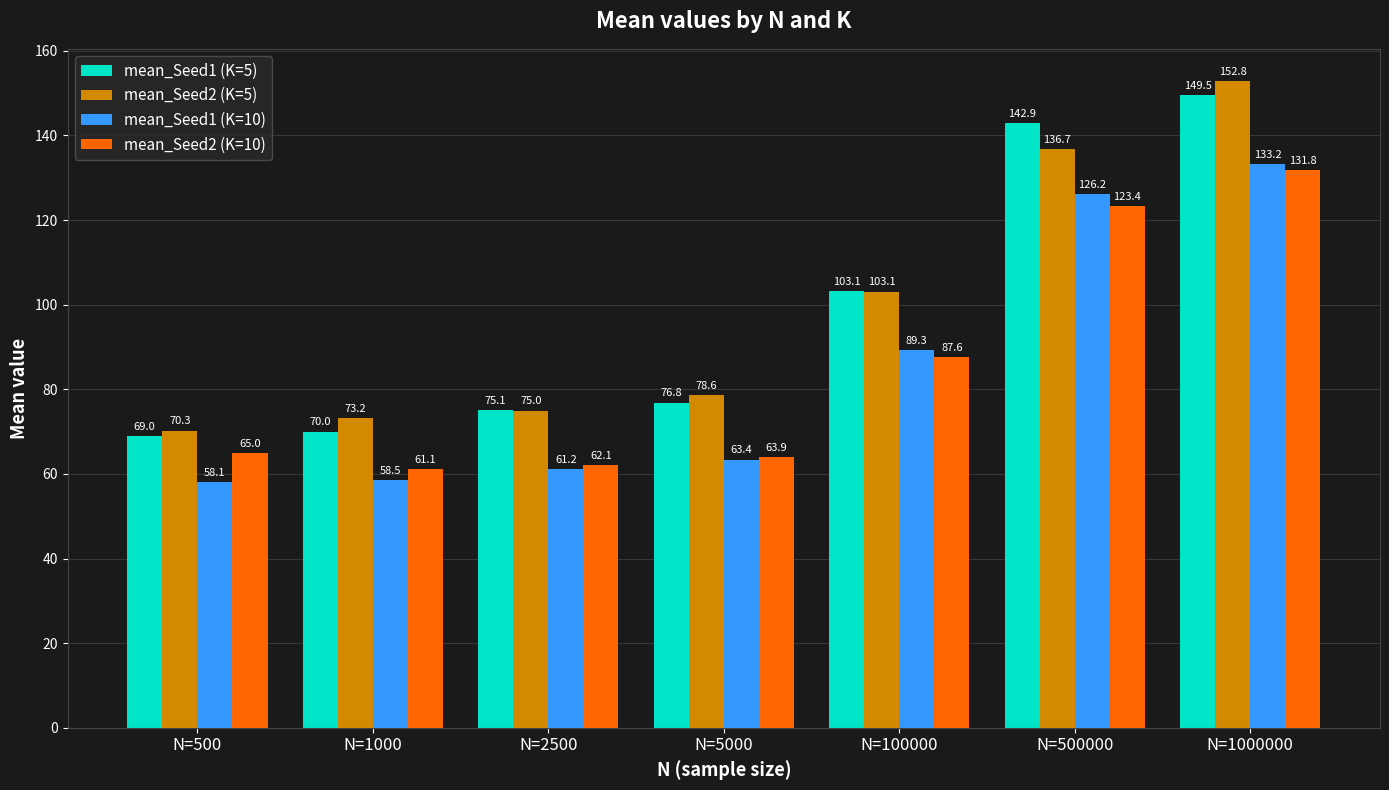

What are all the series names shown in the legend?

mean_Seed1 (K=5), mean_Seed2 (K=5), mean_Seed1 (K=10), mean_Seed2 (K=10)